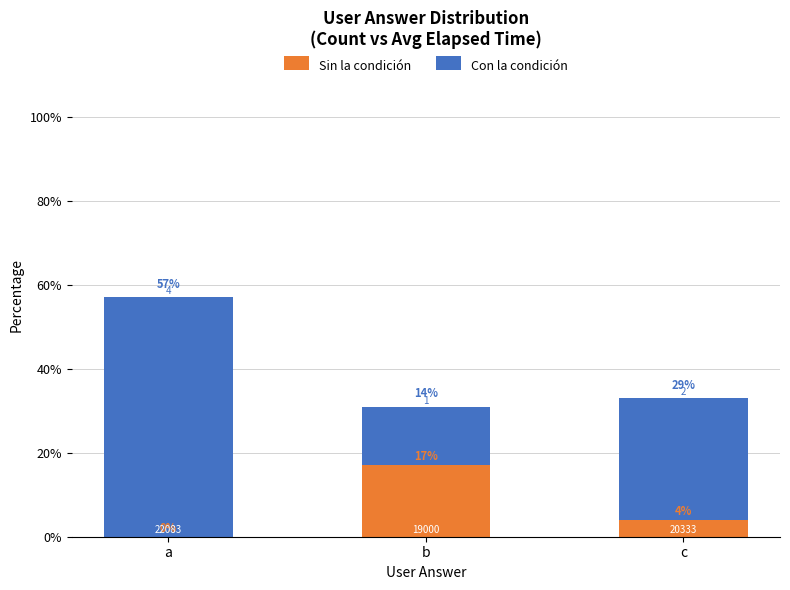

Where is Sin la condición nearest to the value 8?

c